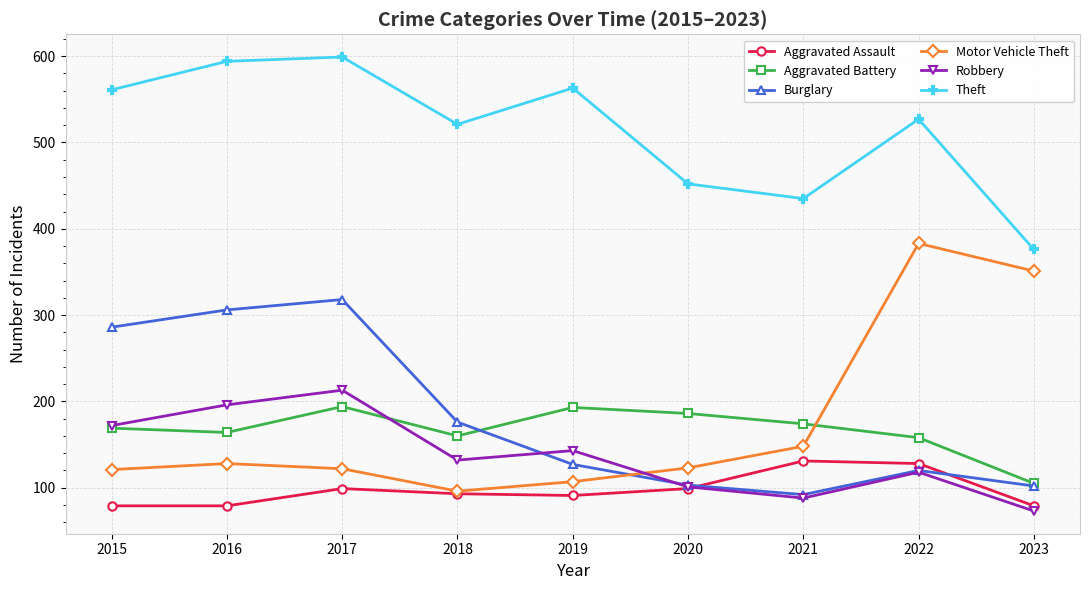

At which label does Theft first exceed 527?

2015